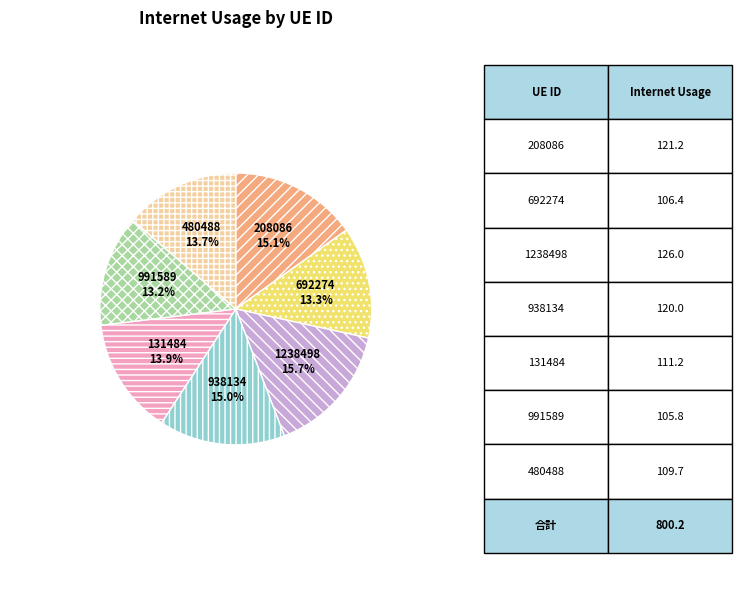

What is the largest slice in the pie chart?

1238498